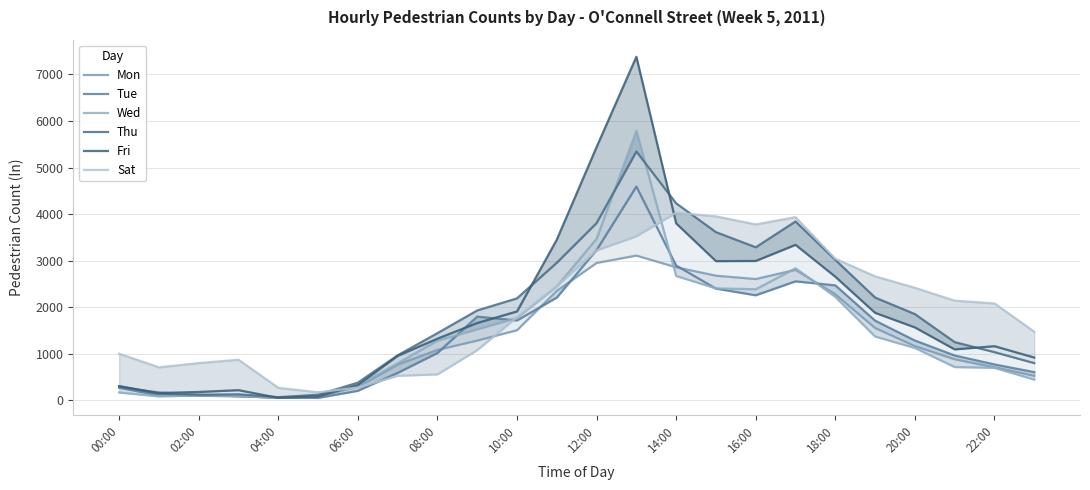

What is the maximum value shown in the chart?

7377